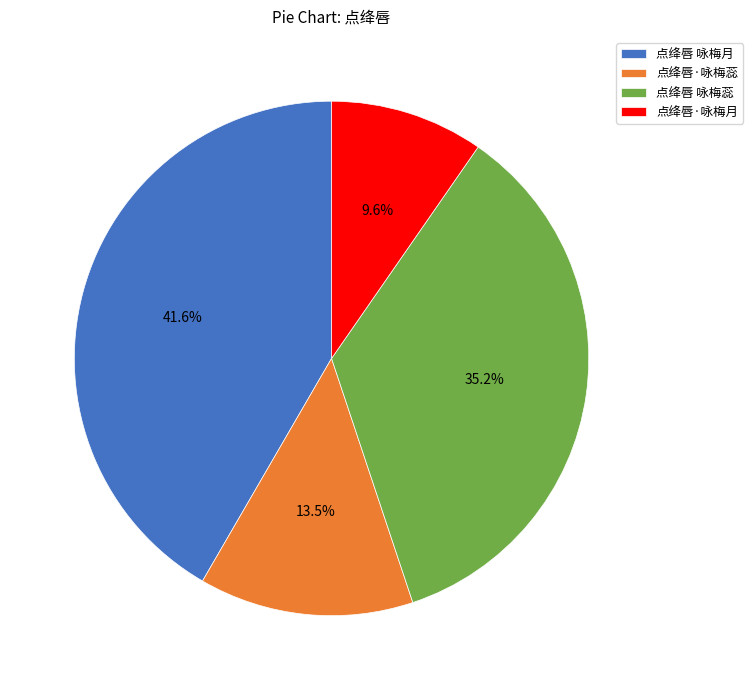

How many segments does this pie chart have?

4